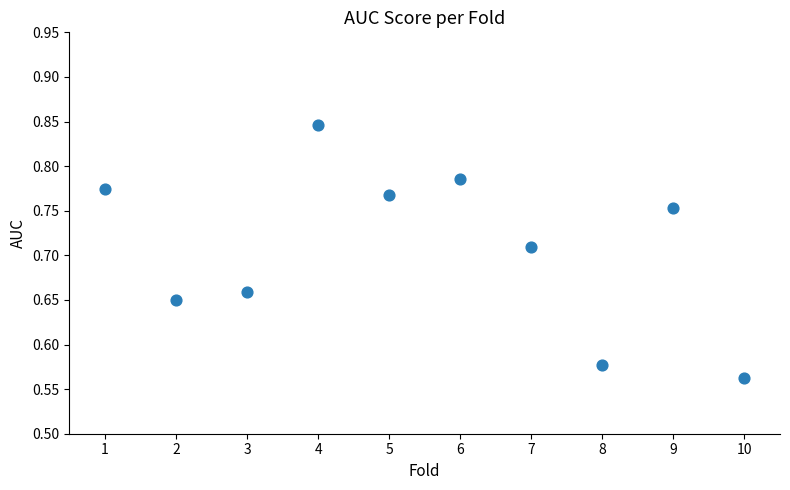

What is the range of Y values (max minus min)?

0.3